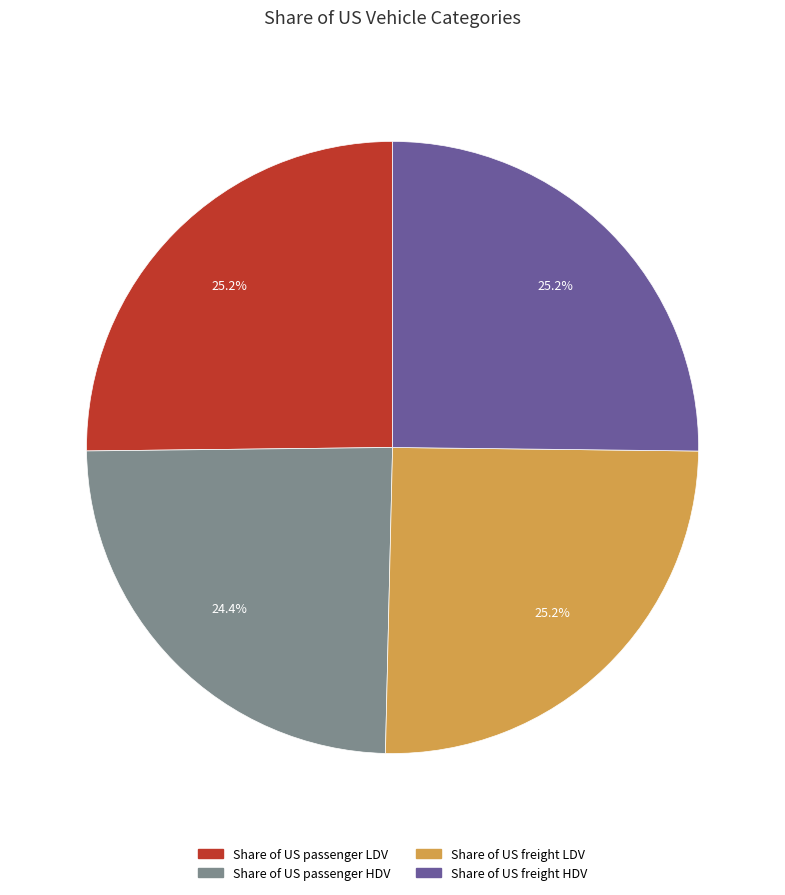

To the nearest percent, what is the combined percentage of Share of US passenger LDV and Share of US freight HDV?

50%